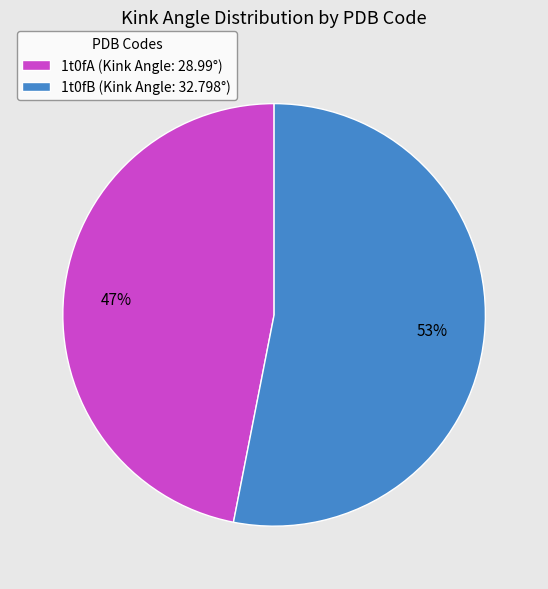

To the nearest percent, what portion does 1t0fB represent?

53%